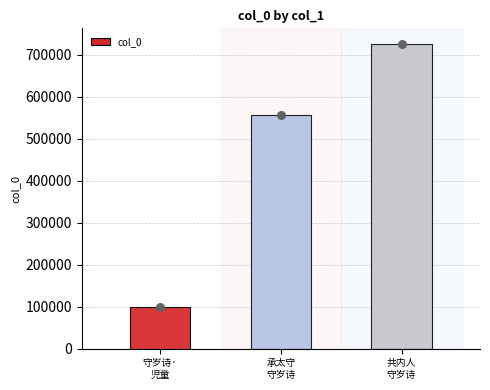

Approximately how many times larger is the value at 守岁诗·
児童 compared to 承太守
守岁诗?

0.2